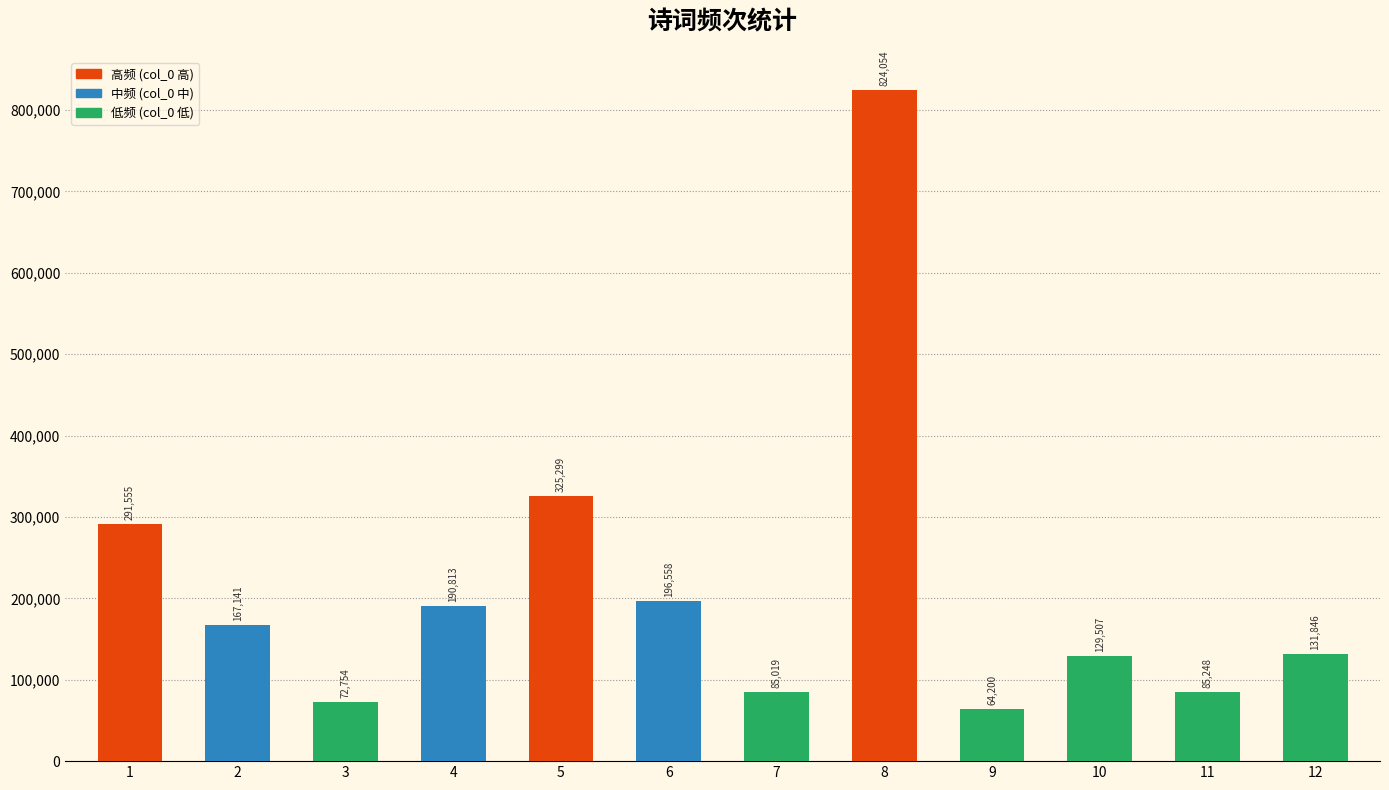

What is the difference between the maximum and minimum values?

759854